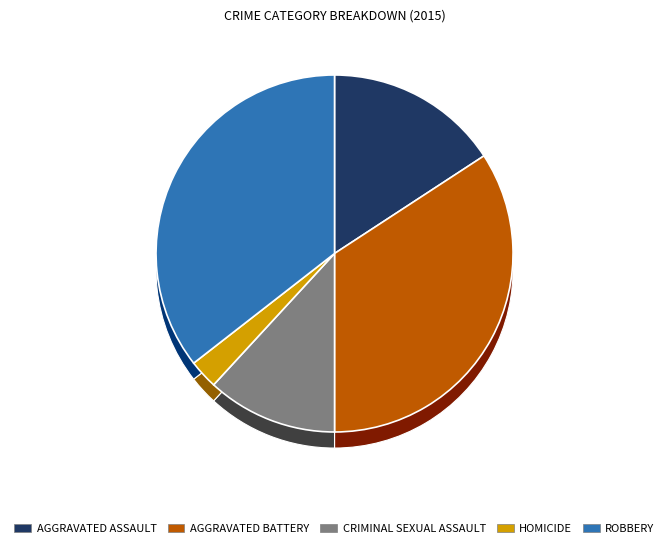

Count the number of slices in the pie.

5